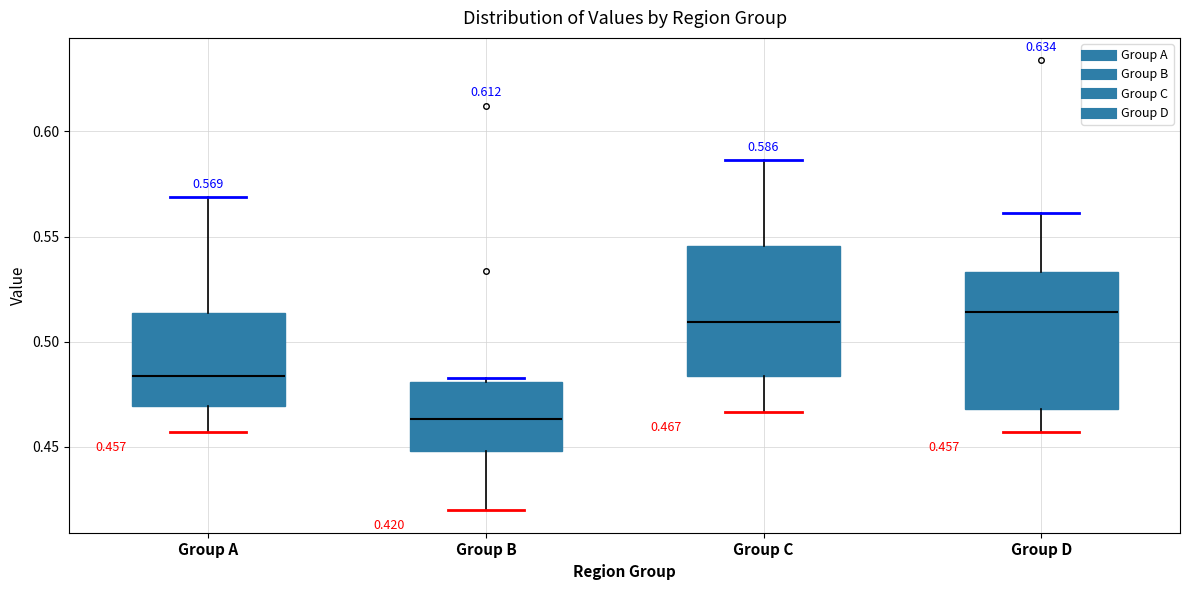

Which box has the lowest median line?

Group B